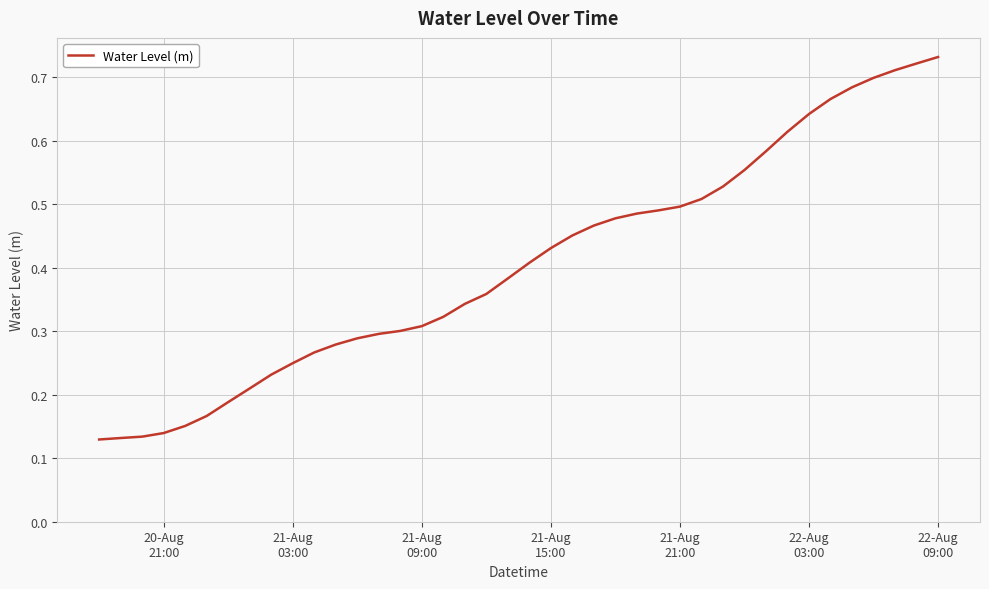

How many lines are shown in the chart?

1